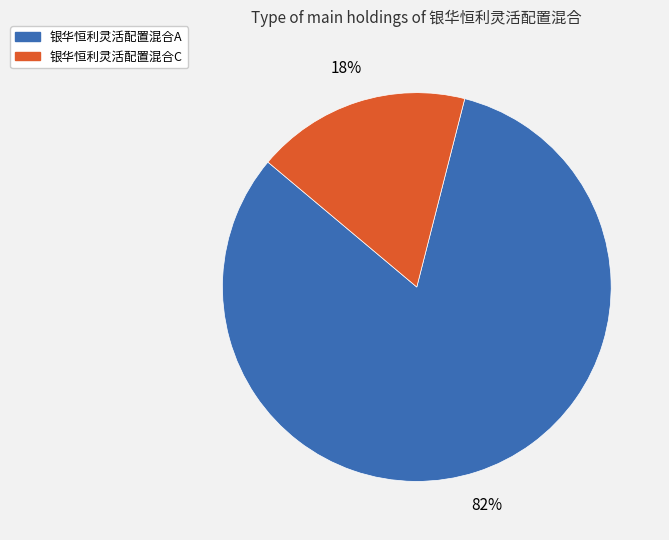

Combined, do 银华恒利灵活配置混合A and 银华恒利灵活配置混合C account for over 50%?

Yes